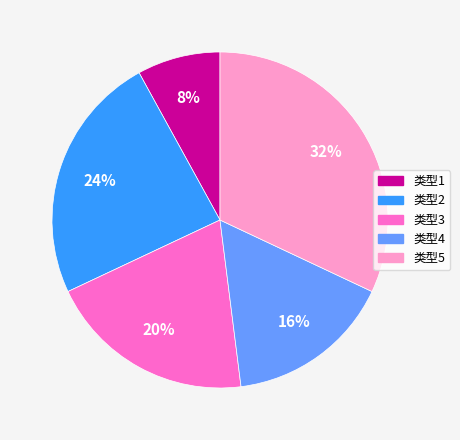

Is there any slice that represents more than half of the pie?

No